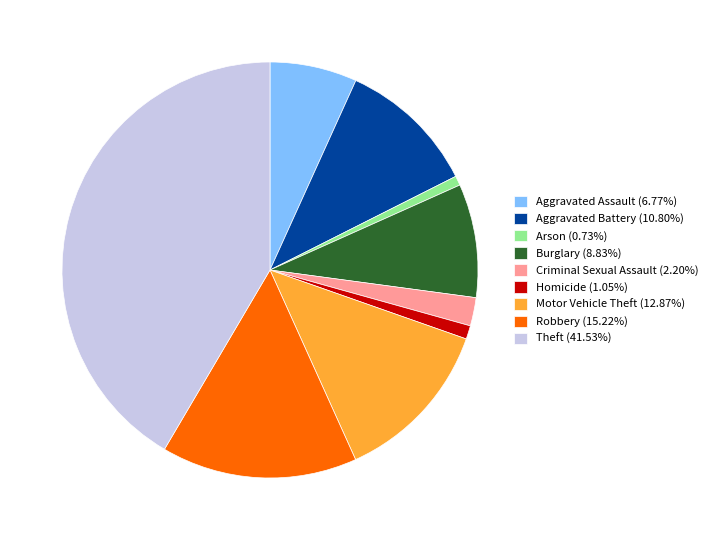

Do Robbery (15.22%) and Aggravated Assault (6.77%) together represent more than half of the pie?

No